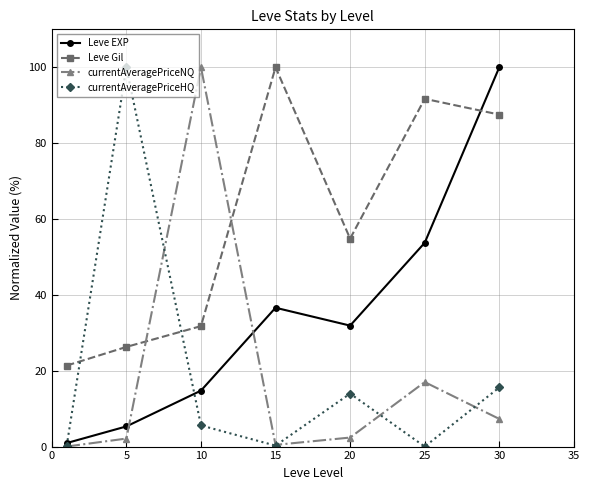

What is the maximum value for Leve Gil?

100.0